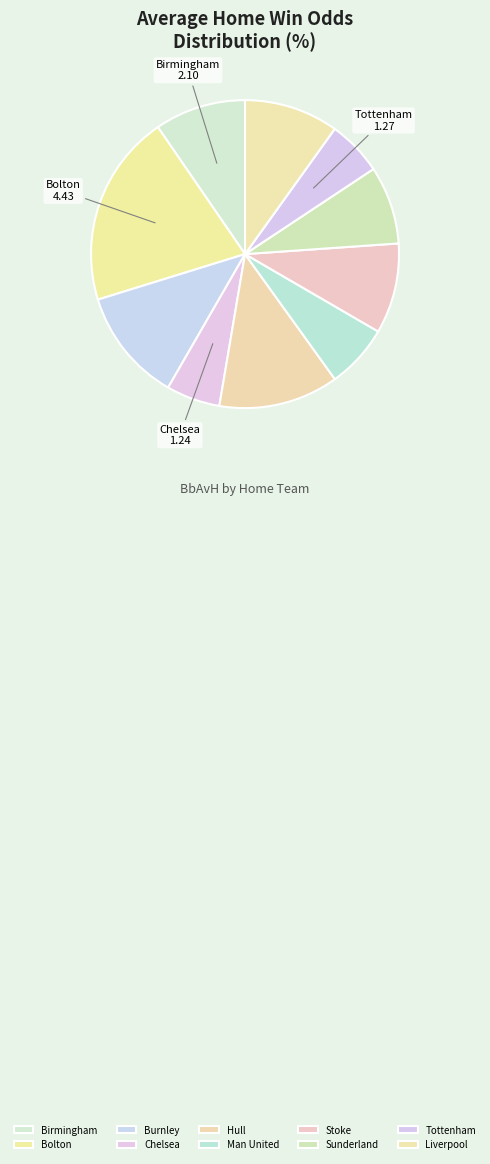

Count the number of slices in the pie.

10